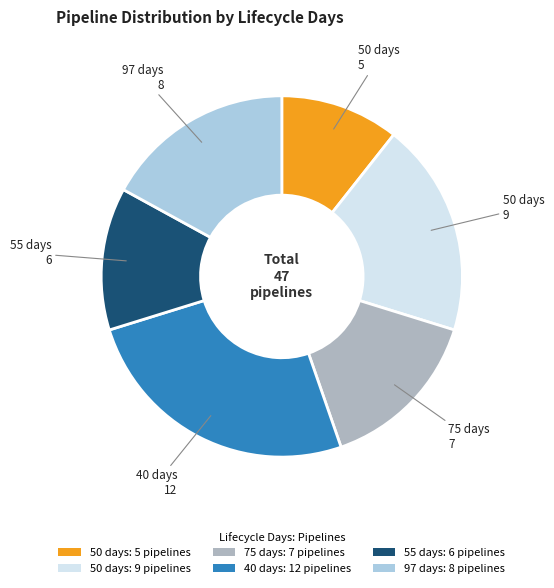

What is the largest slice in the pie chart?

40 days: 12 pipelines